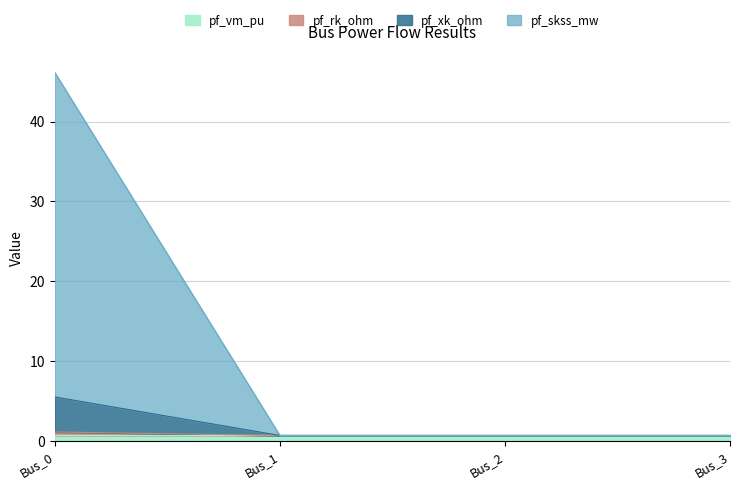

Which has a higher value, Bus_0 or Bus_3?

Bus_0